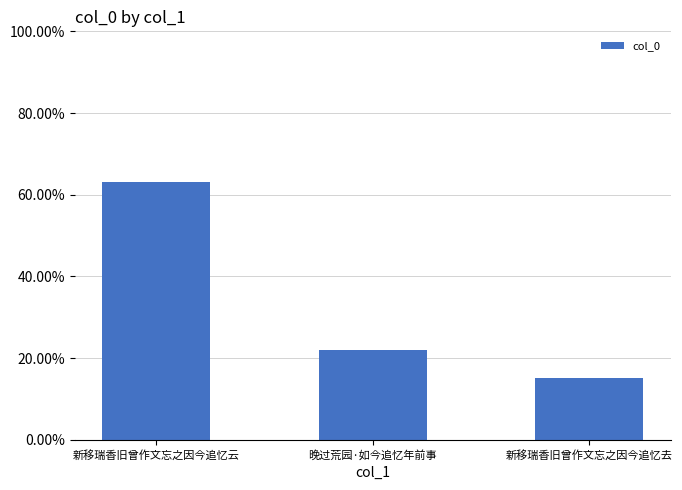

Is it true that the value at 晚过荒园·如今追忆年前事 is 0.3?

False